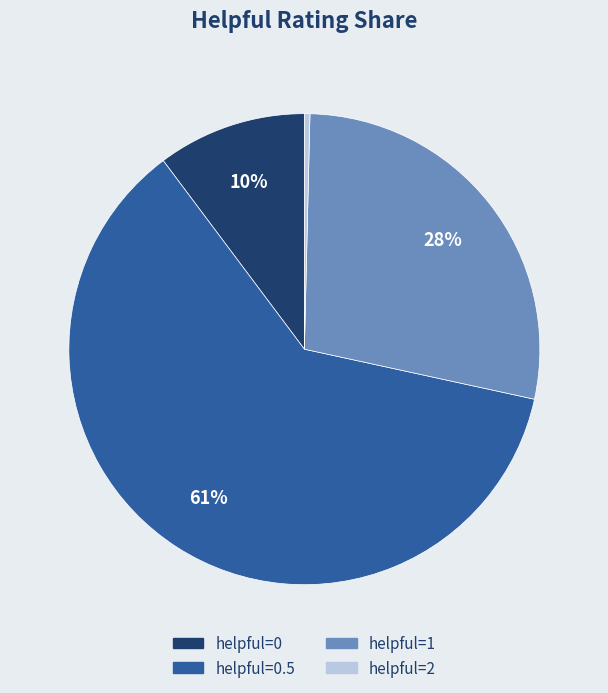

Which slice represents more than half of the pie?

helpful=0.5